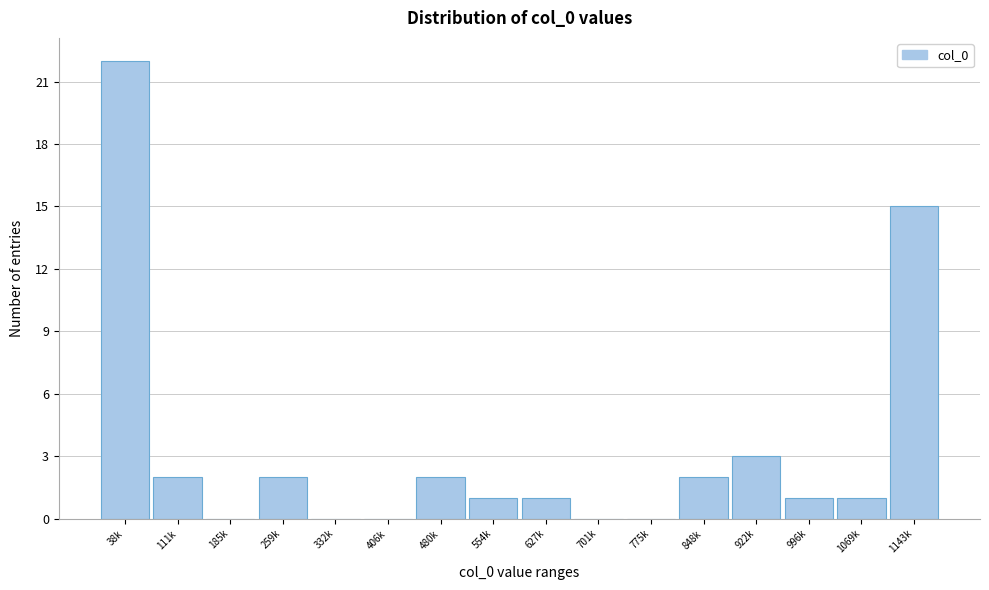

Reading right to left, what are all the values shown in this chart?

1143k=15	1069k=1	996k=1	922k=3	848k=2	775k=0	701k=0	627k=1	554k=1	480k=2	406k=0	332k=0	259k=2	185k=0	111k=2	38k=22